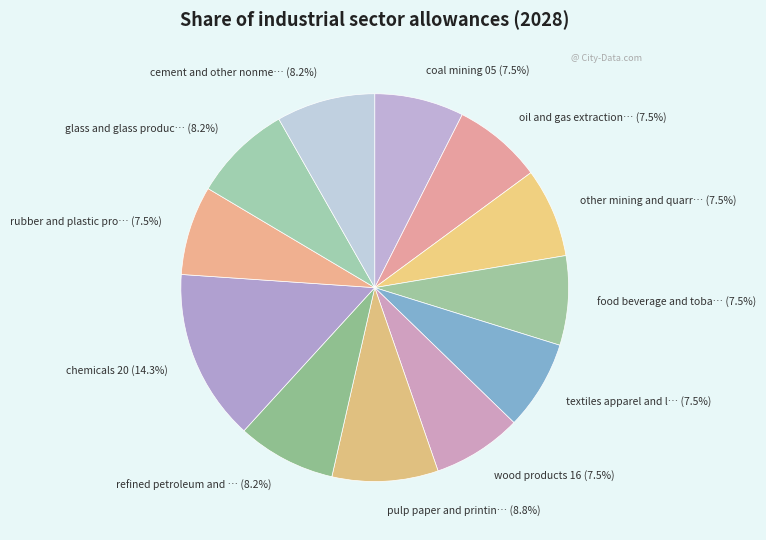

Does any single category account for the majority?

No